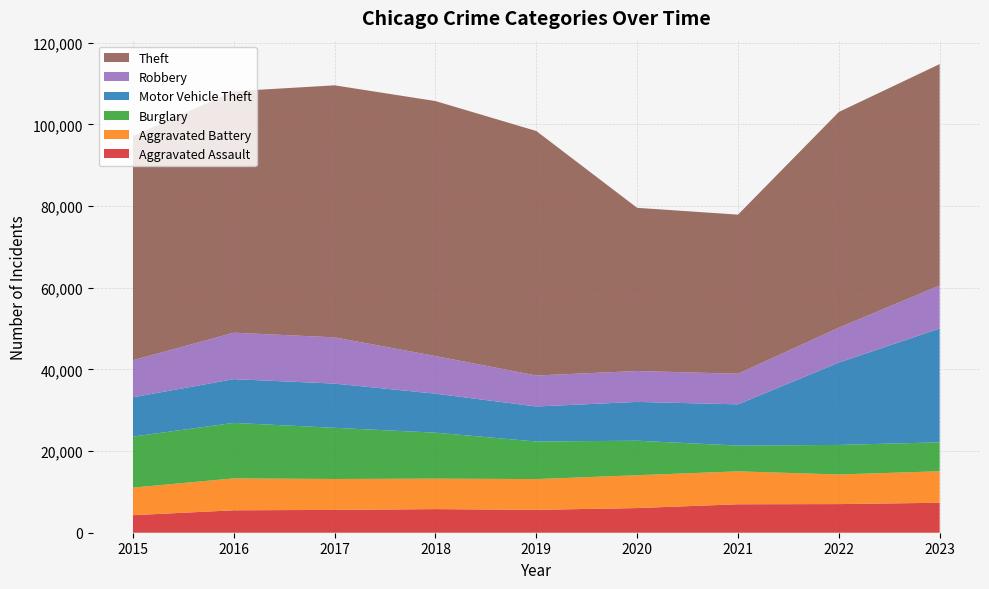

Reading left to right, what are all the values shown in this chart?

Aggravated Assault: 2015=4299	2016=5494	2017=5589	2018=5783	2019=5604	2020=6036	2021=6969	2022=7012	2023=7338
Aggravated Battery: 2015=6753	2016=7811	2017=7570	2018=7460	2019=7531	2020=8041	2021=8060	2022=7250	2023=7714
Burglary: 2015=12487	2016=13594	2017=12530	2018=11256	2019=9201	2020=8455	2021=6307	2022=7238	2023=7083
Motor Vehicle Theft: 2015=9626	2016=10712	2017=10825	2018=9550	2019=8578	2020=9503	2021=10099	2022=20165	2023=27869
Robbery: 2015=9076	2016=11371	2017=11323	2018=9214	2019=7586	2020=7567	2021=7494	2022=8544	2023=10542
Theft: 2015=54912	2016=59128	2017=61718	2018=62438	2019=59867	2020=39955	2021=38963	2022=52824	2023=54208